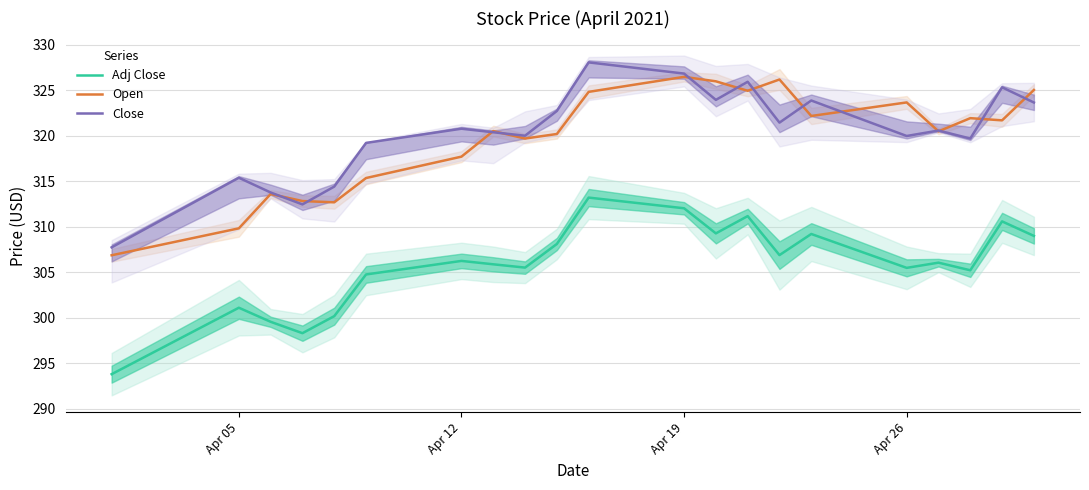

True or false: Close and Adj Close intersect in this chart.

False